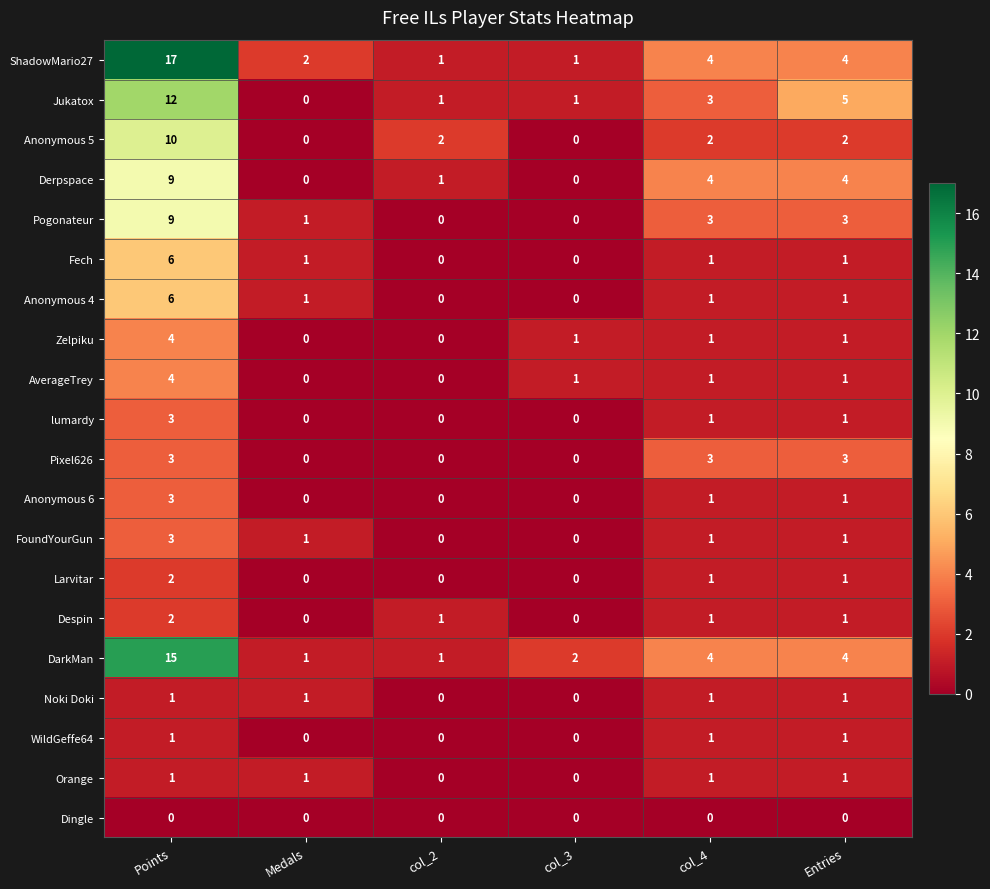

What is the difference between the highest and lowest values at Points?

17